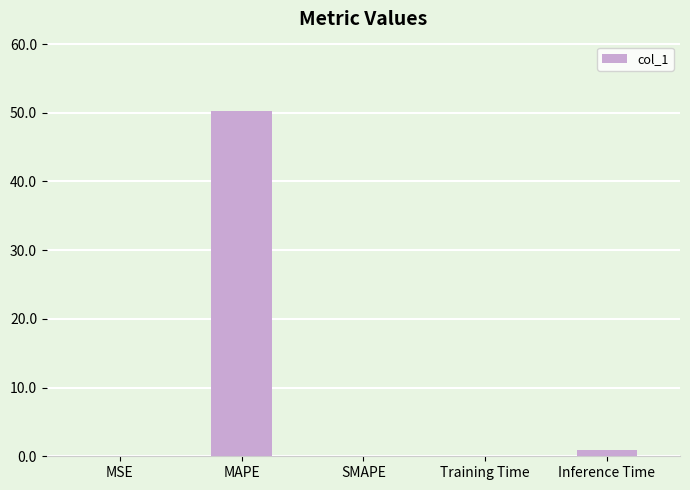

Is it true that the value at MAPE is 29.8?

False